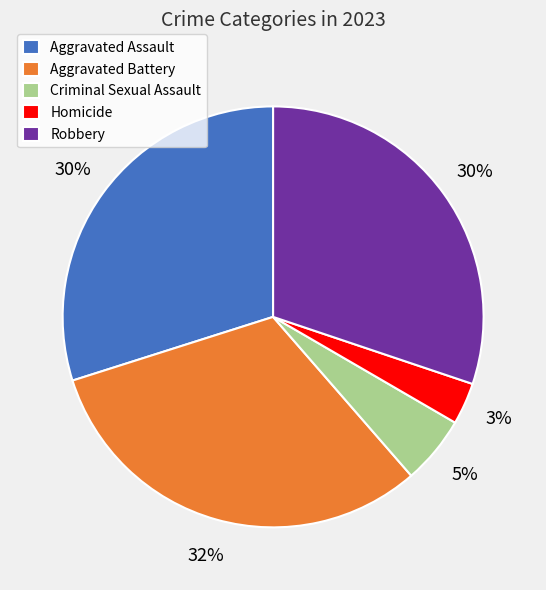

Is Homicide the majority of the pie?

No